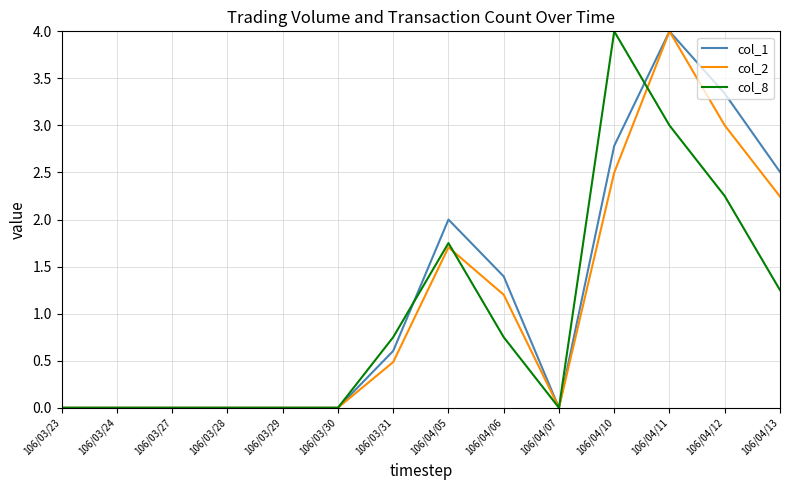

Is it true that col_8 equals 0.0 at 106/03/23?

True